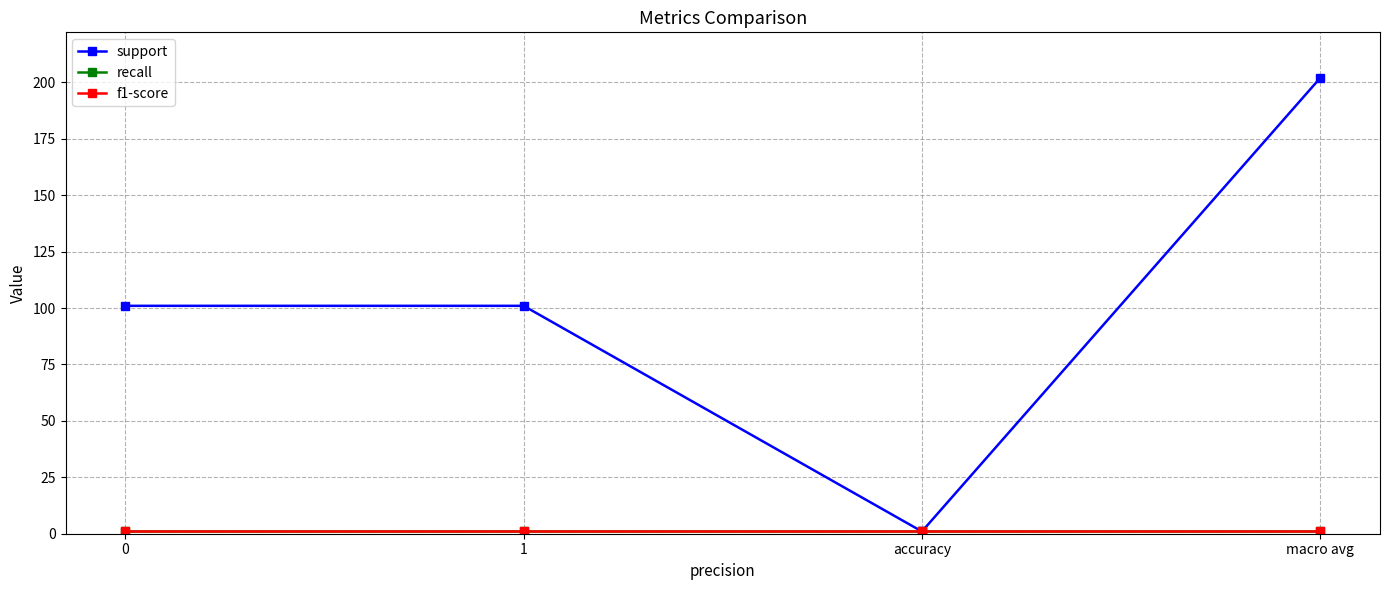

Does the chart have visible grid lines?

Yes